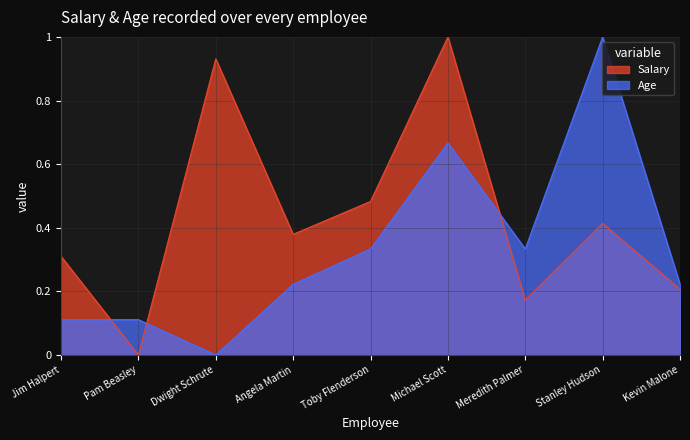

What position from the left is Michael Scott?

6